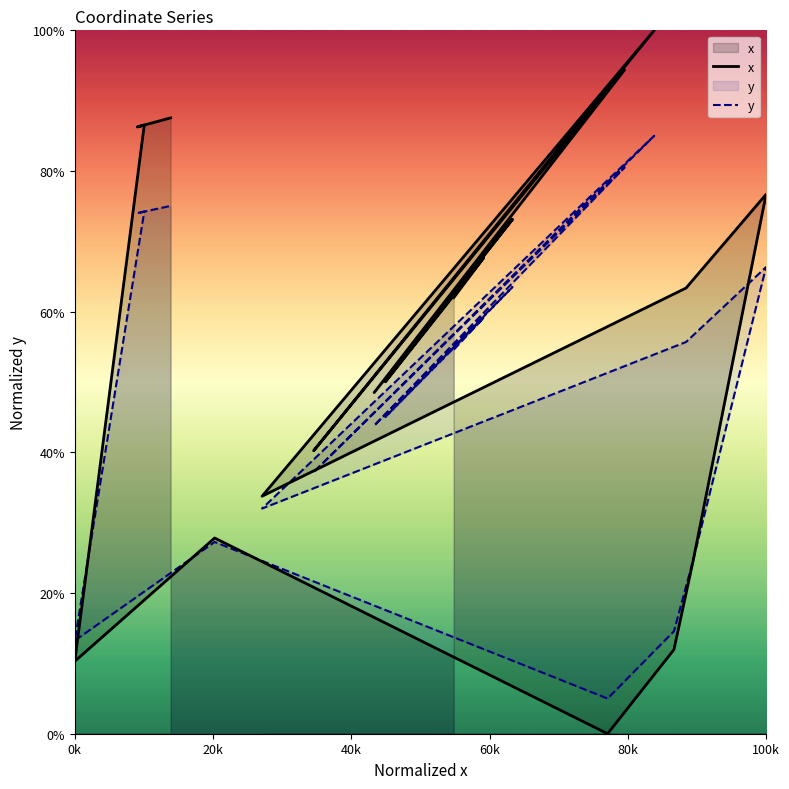

Which series has the widest spread of values?

x